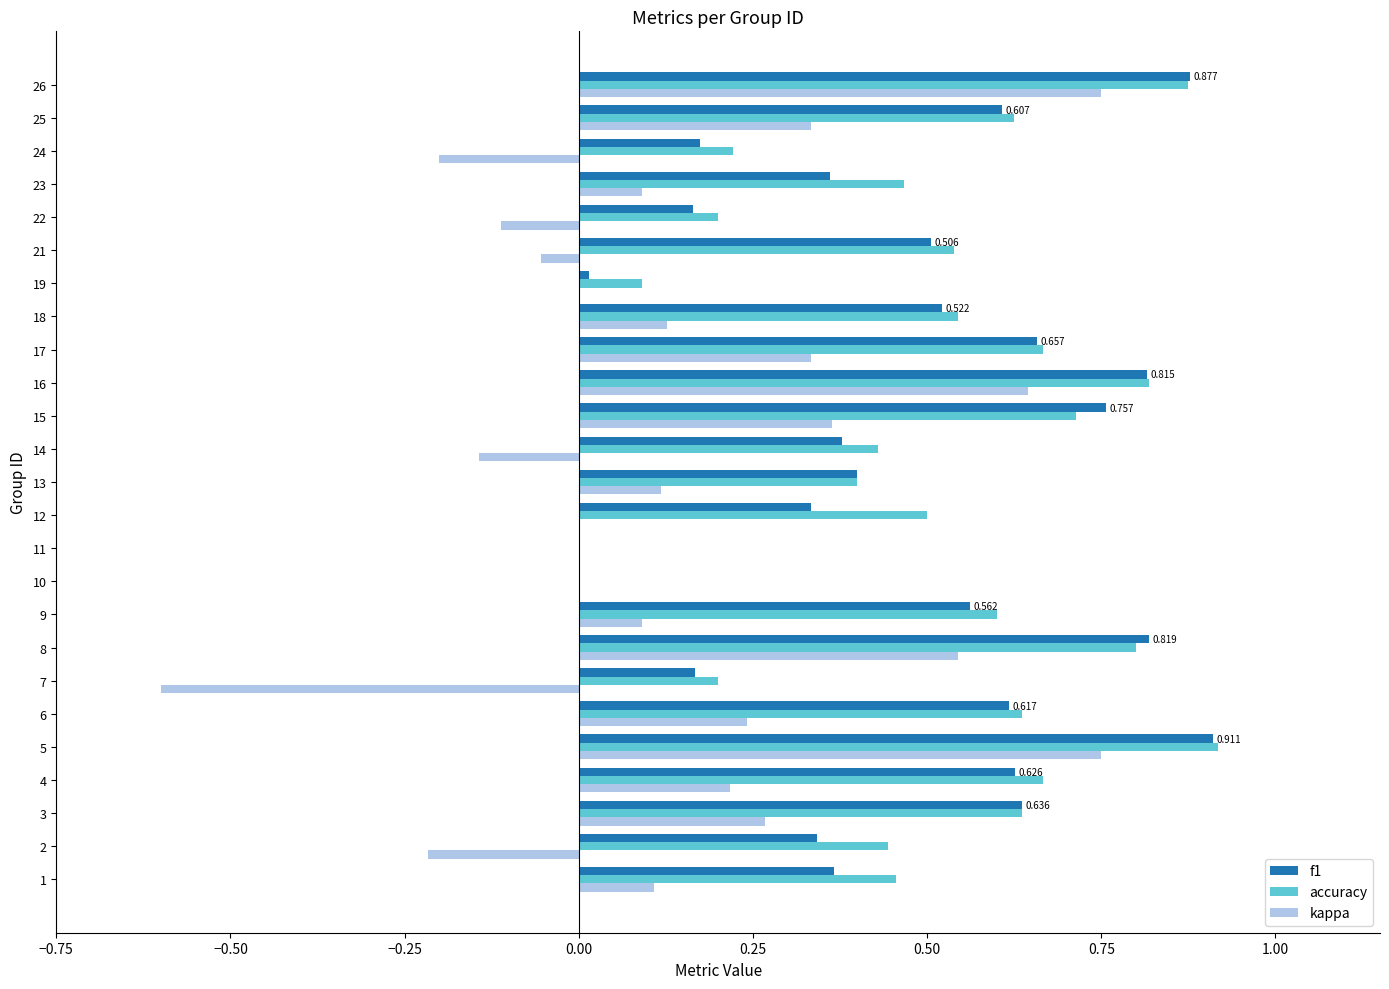

Between 5 and 8, which series saw the biggest shift?

kappa